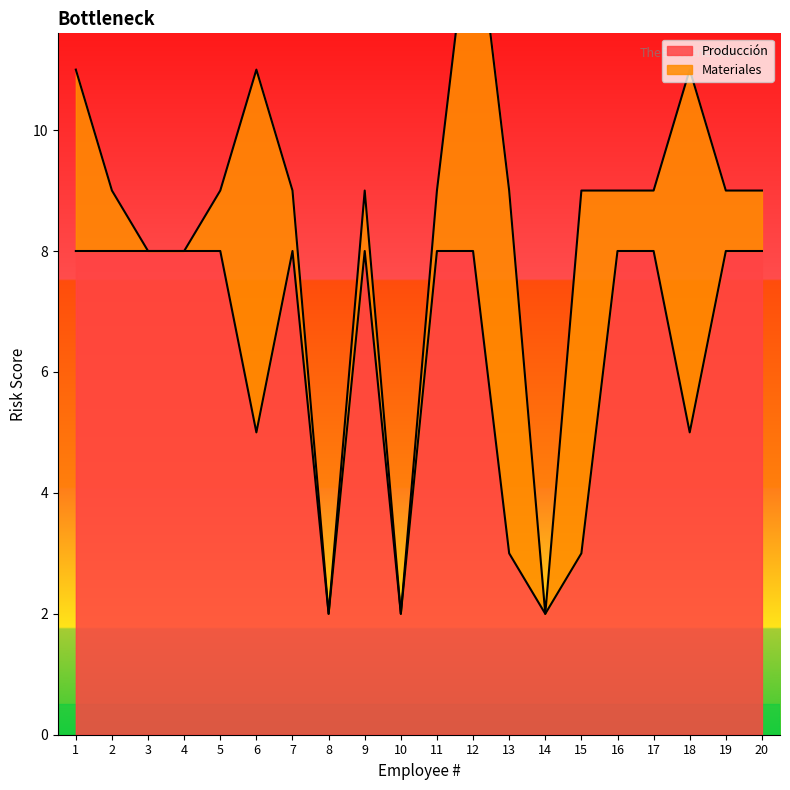

The chart shows a value of 8 at 12. True or false?

True